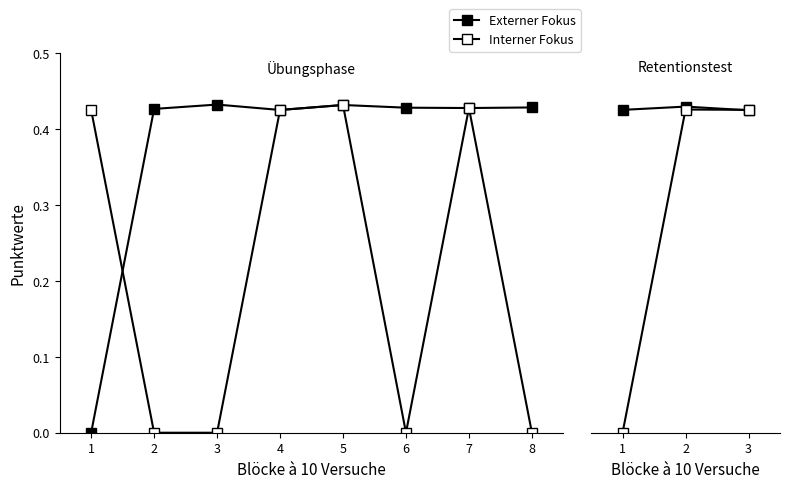

Is the value of Interner Fokus at 3 greater than the value of Externer Fokus at 3?

Yes